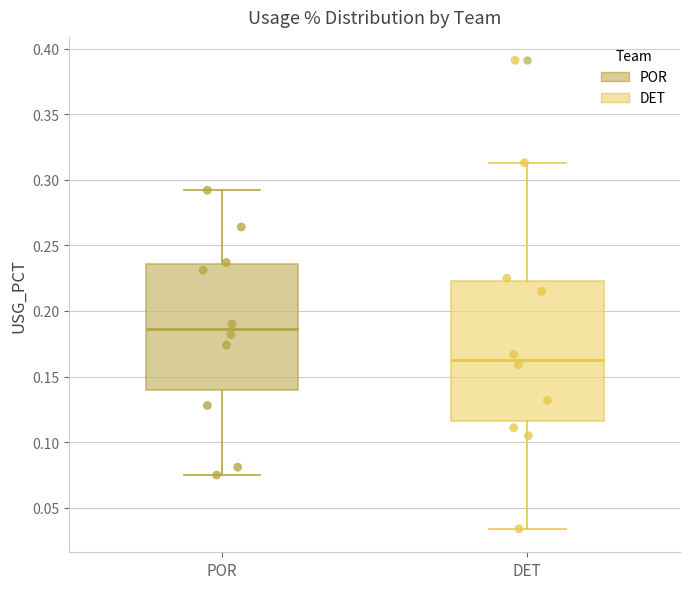

Reading left to right, read every box against the y-axis: the position of its median line, the range the box covers, and the ends of its whiskers. The values are not printed on the chart, so give them approximately, as read against the axis.

POR: median 0.185, box 0.140 to 0.235, whiskers 0.075 to 0.290
DET: median 0.165, box 0.115 to 0.225, whiskers 0.035 to 0.315